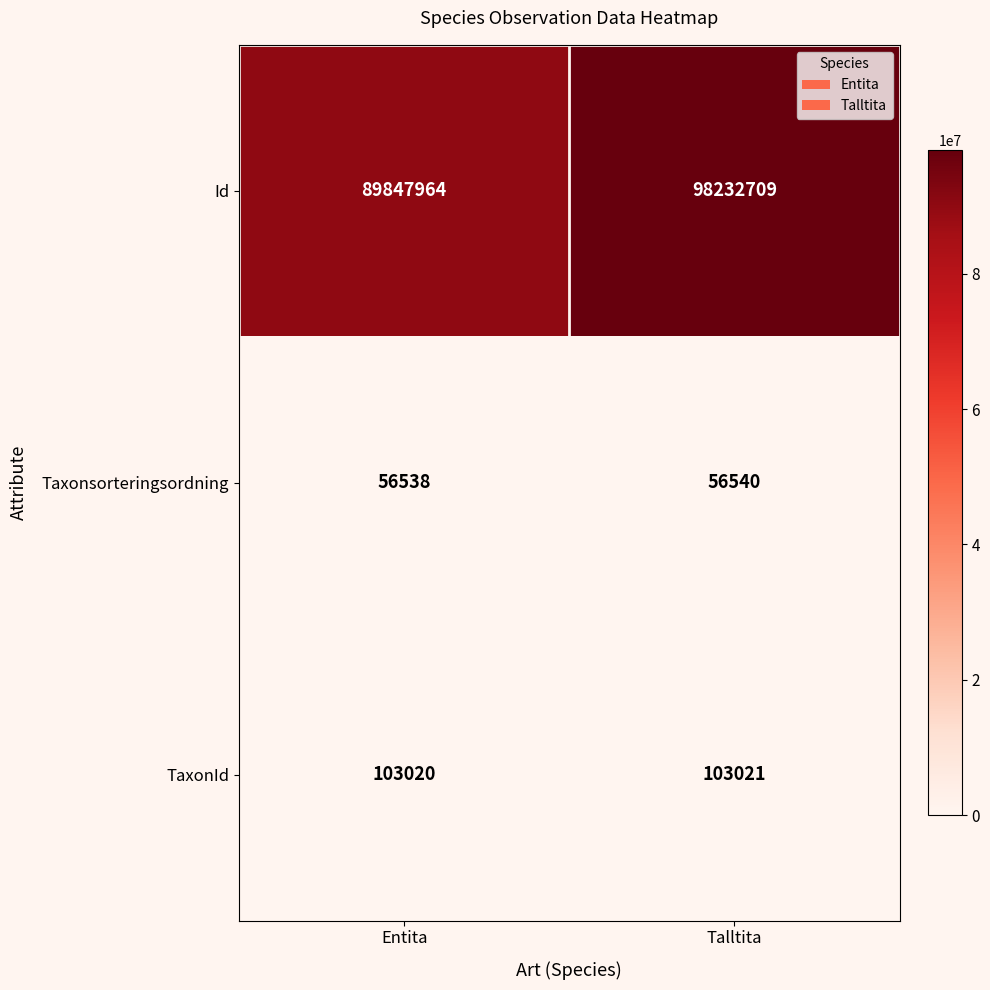

What is the sum of the TaxonId values at Talltita and Entita?

206041